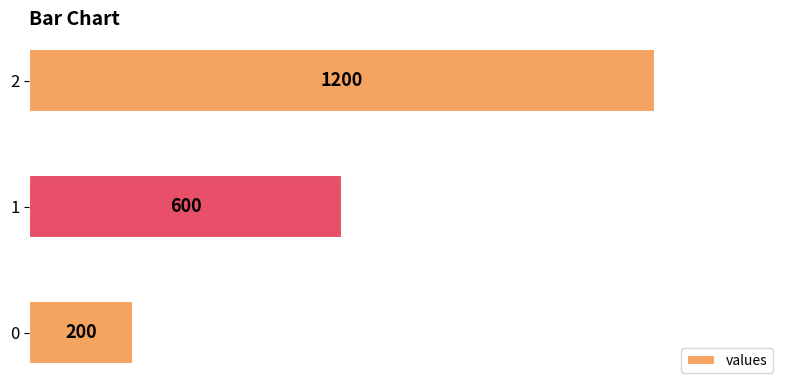

Reading bottom to top, transcribe all the data shown in this chart.

0=200	1=600	2=1200